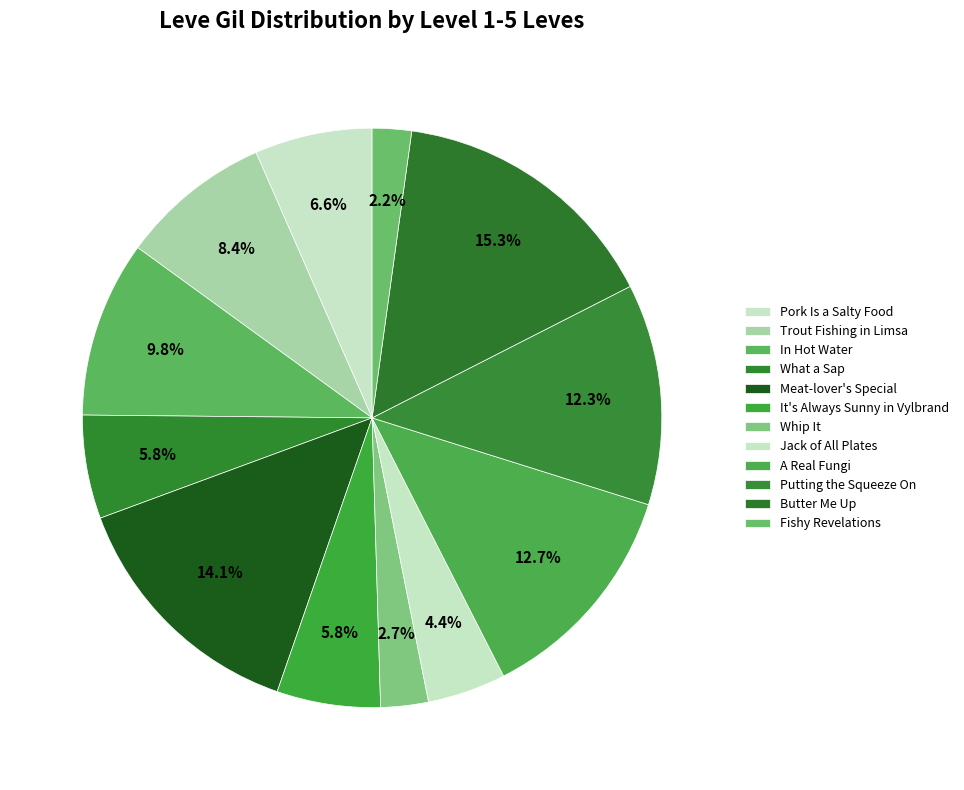

The Whip It slice represents 3% of the pie. True or false?

True